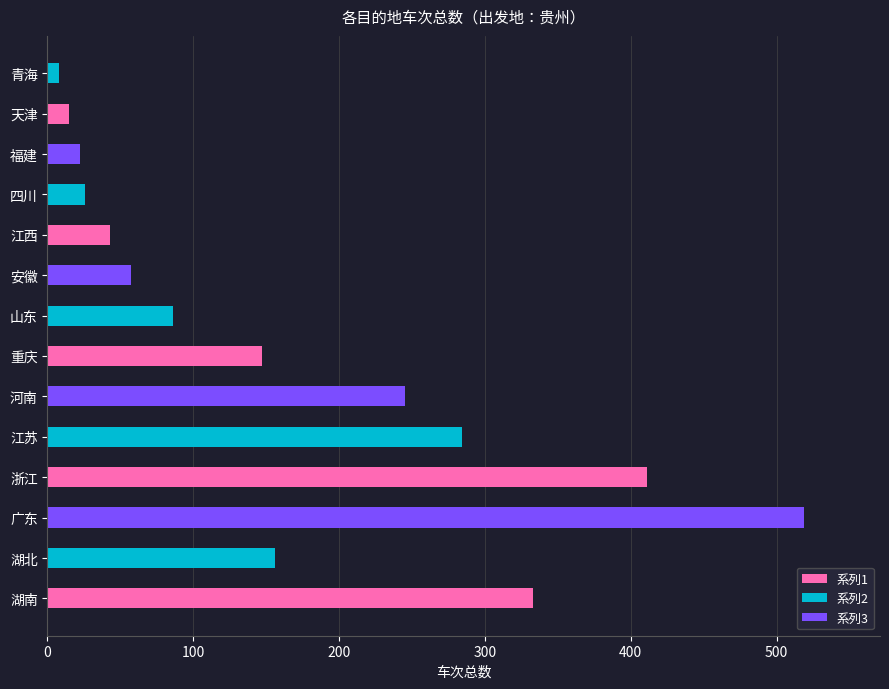

What is the difference between the maximum and minimum values?

511